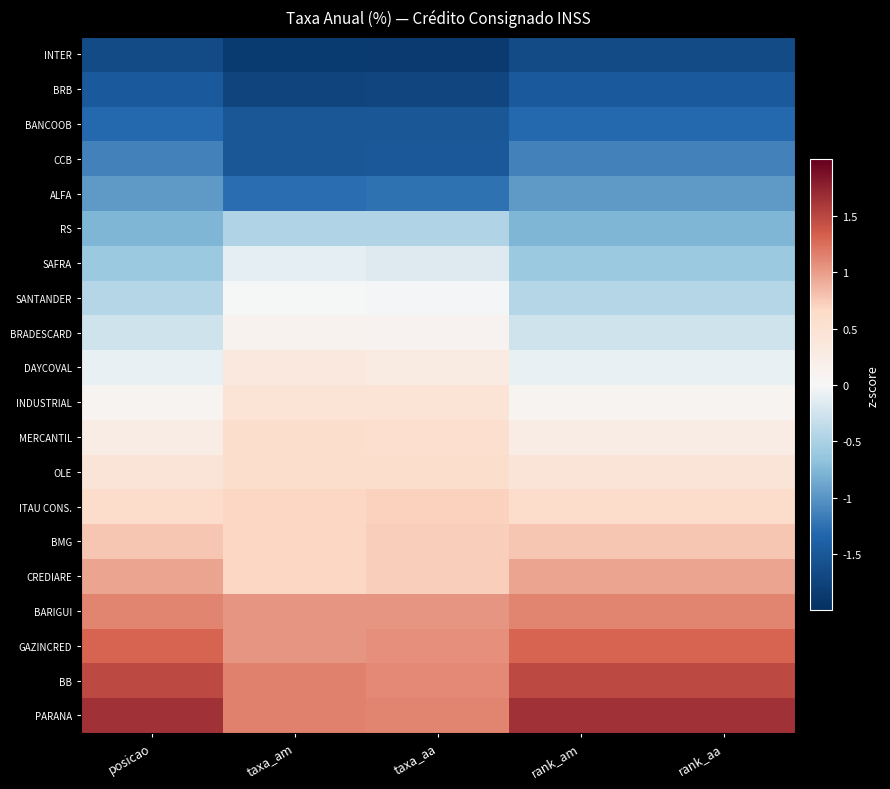

How many distinct data groups are displayed?

20